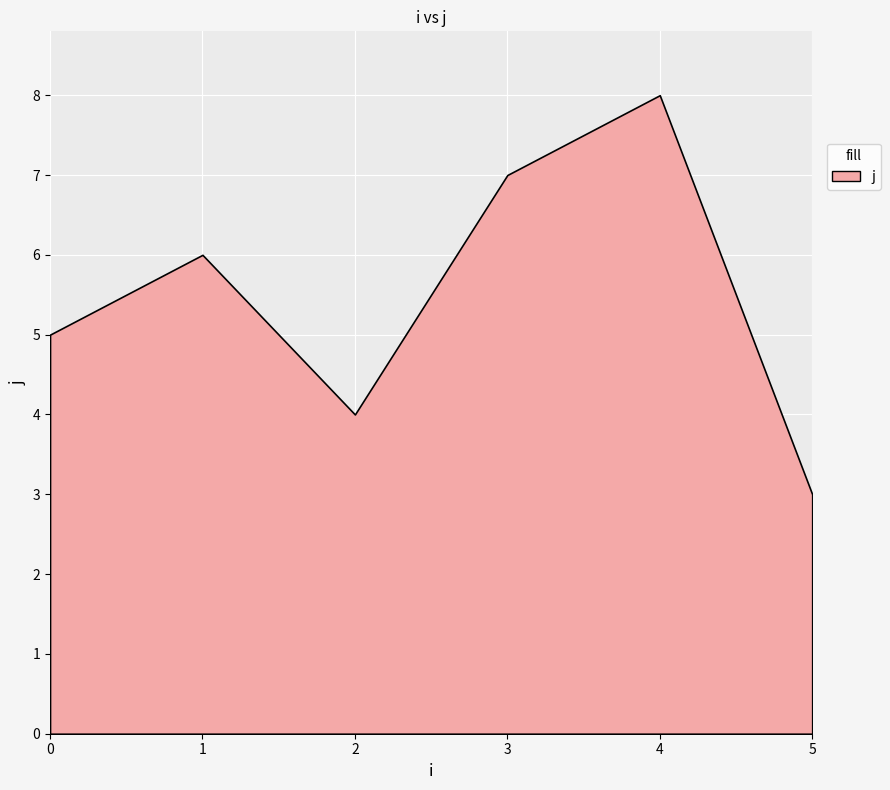

Where does the data first go above 5?

1